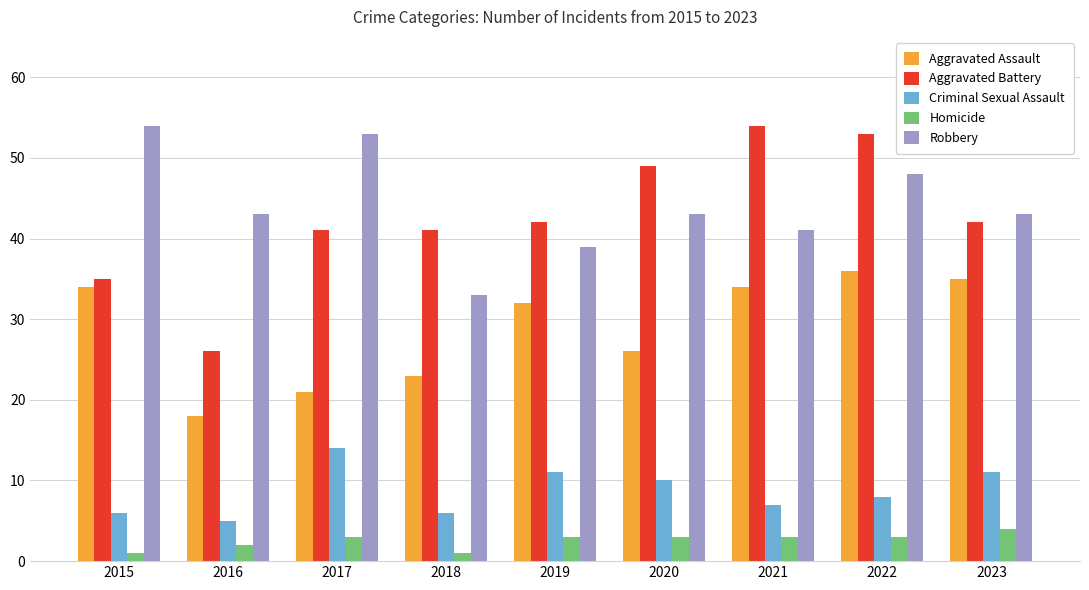

Which series has the largest total across all categories?

Robbery